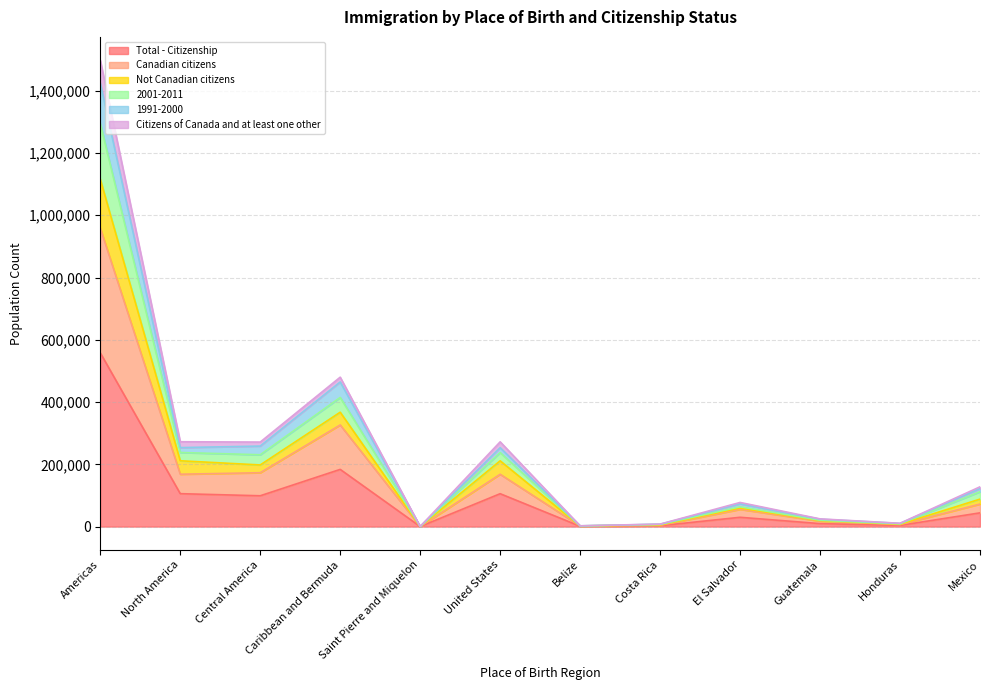

What is the value of the 1991-2000 point at the 12th from the left?

122115